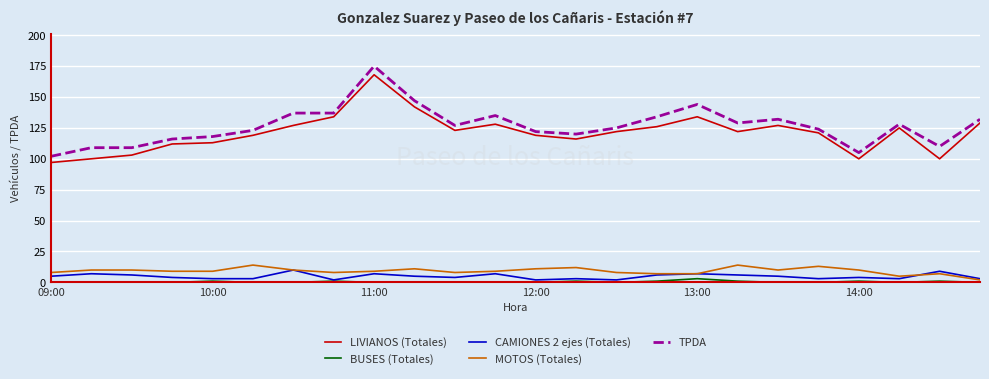

Rank the series by their maximum value, from lowest to highest.

BUSES (Totales), CAMIONES 2 ejes (Totales), MOTOS (Totales), LIVIANOS (Totales), TPDA